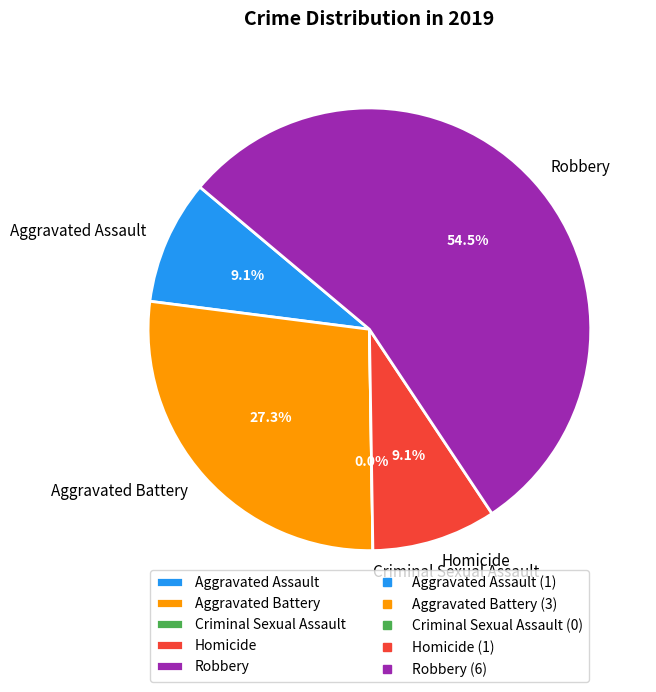

What is the ratio of the value at Robbery to the value at Homicide?

6.0